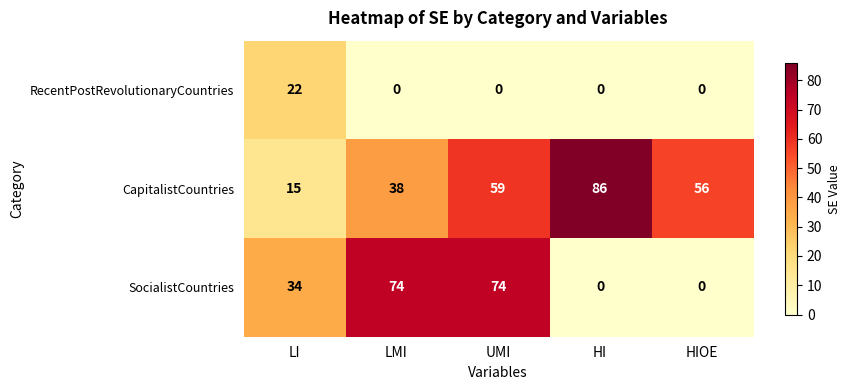

Reading right to left, extract all data points from this chart.

RecentPostRevolutionaryCountries: HIOE=0	HI=0	UMI=0	LMI=0	LI=22
CapitalistCountries: HIOE=56	HI=86	UMI=59	LMI=38	LI=15
SocialistCountries: HIOE=0	HI=0	UMI=74	LMI=74	LI=34